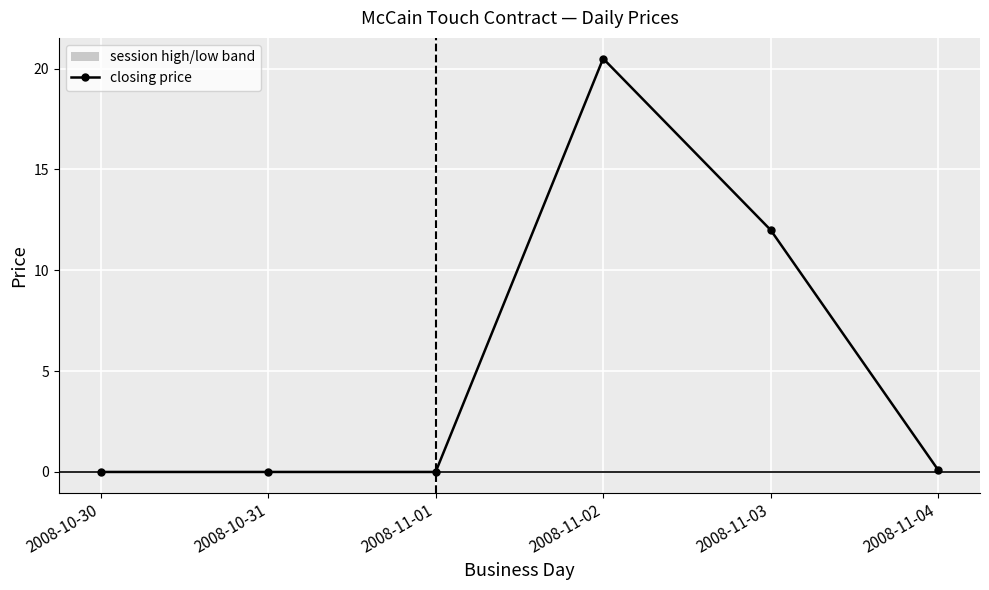

Rank the categories by value from highest to lowest.

2008-11-02, 2008-11-03, 2008-11-04, 2008-10-30, 2008-10-31, 2008-11-01